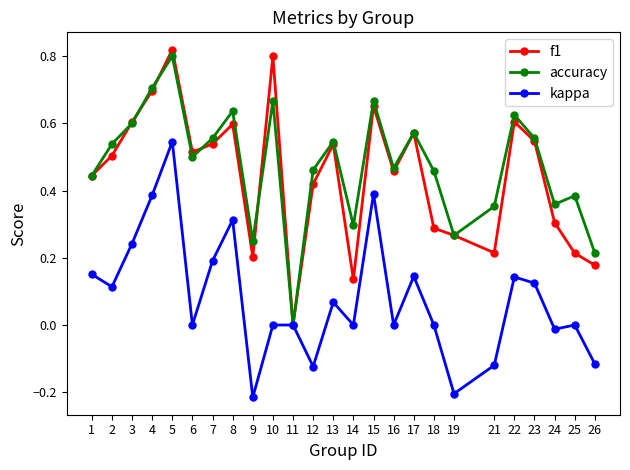

Is the value of kappa at 1 greater than the value of f1 at 7?

No